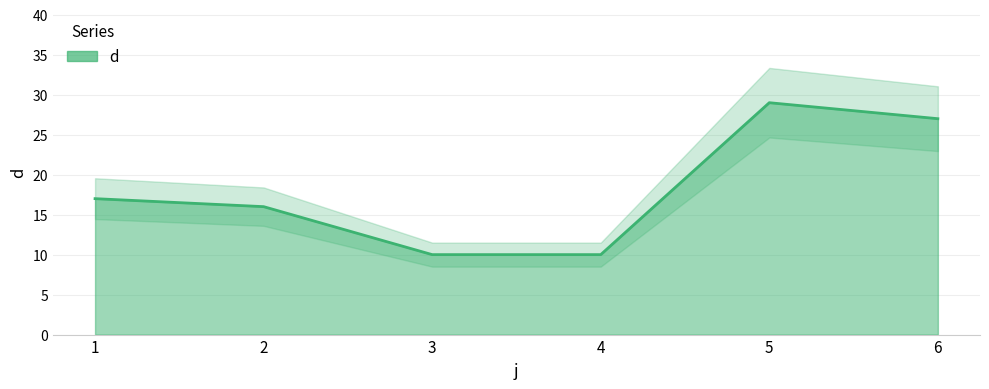

What is the difference between the maximum and minimum values?

19